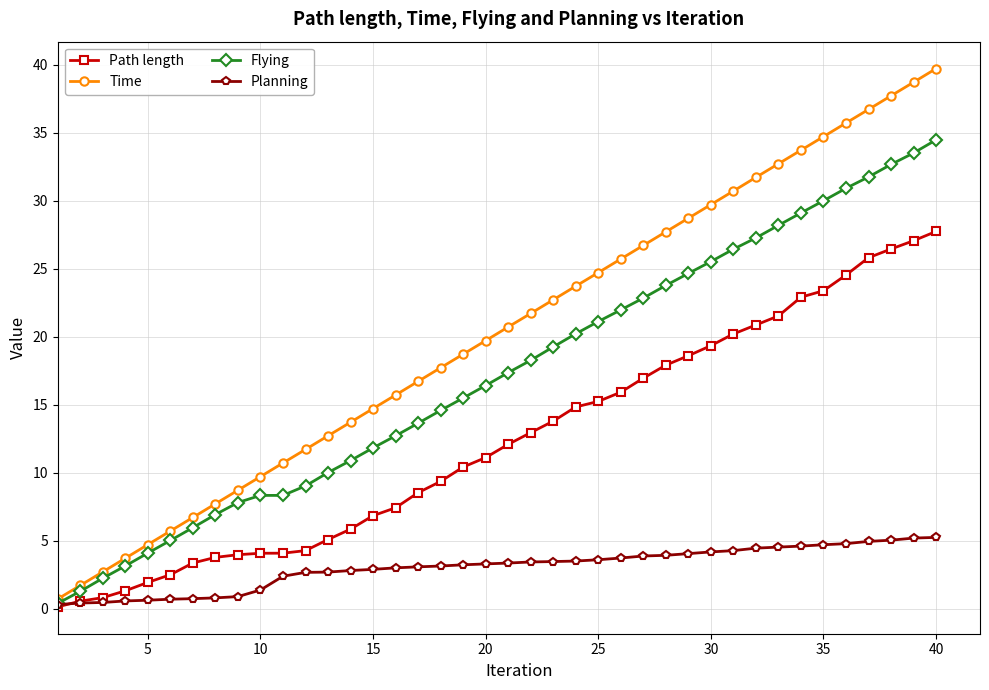

What is the value of the Flying point at the 34th from the left?

29.1